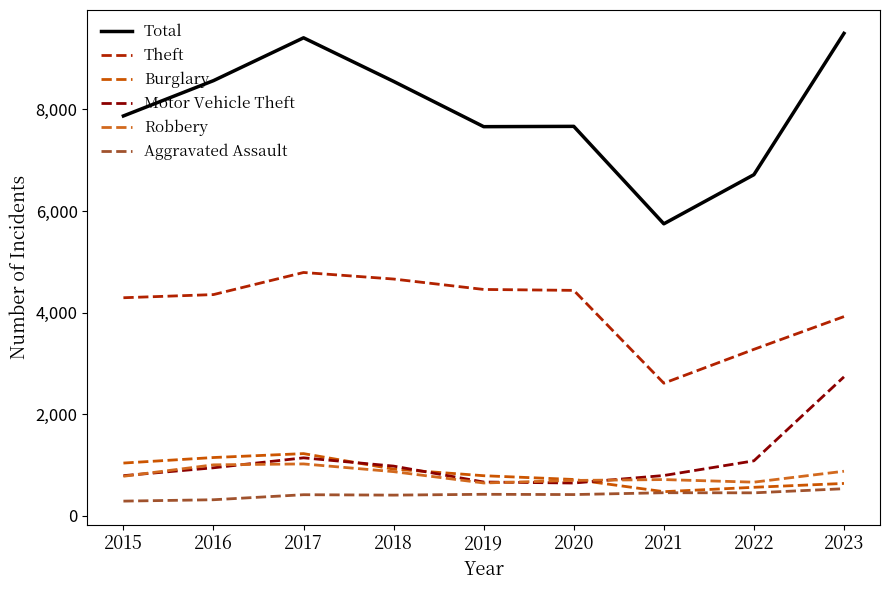

Between 2019 and 2021, which is larger?

2019